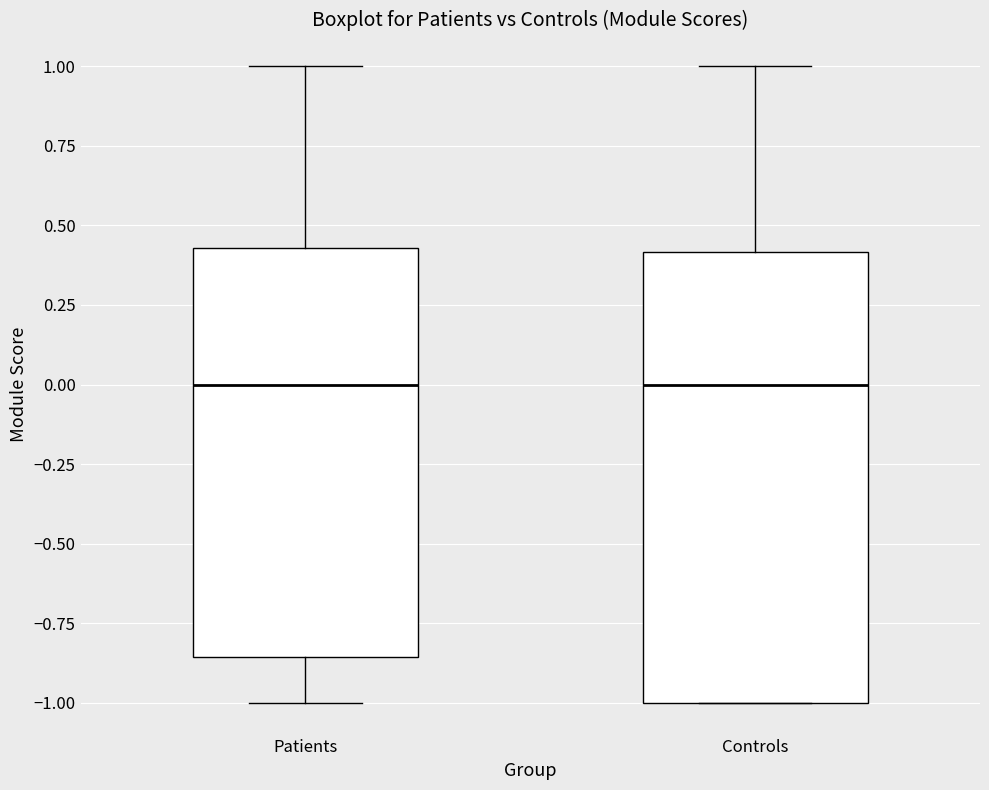

Which box is the tallest, from its lower edge to its upper edge?

Controls